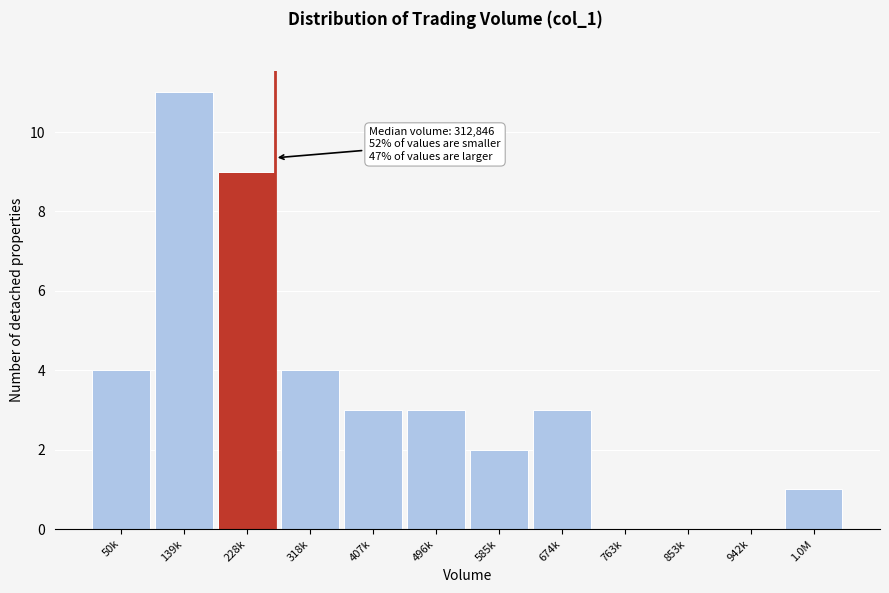

Reading left to right, what are all the values shown in this chart?

50k=4	139k=11	228k=9	318k=4	407k=3	496k=3	585k=2	674k=3	763k=0	853k=0	942k=0	1.0M=1